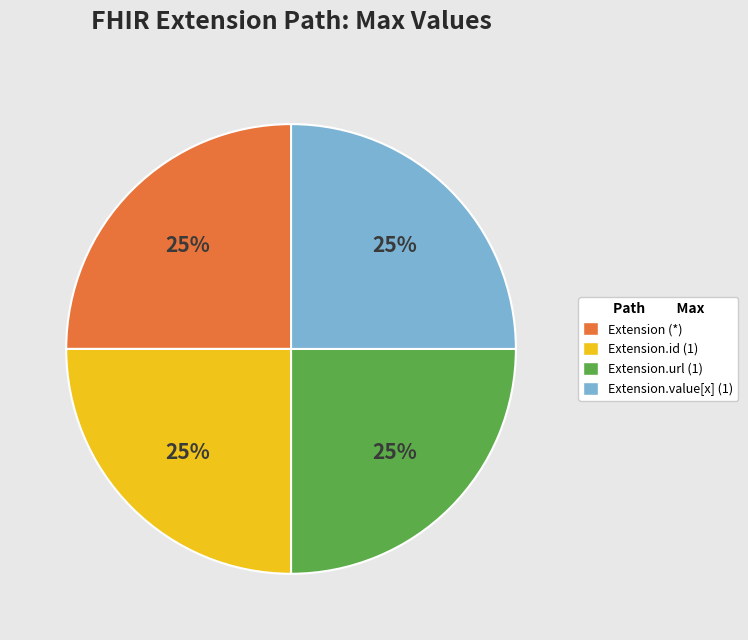

To the nearest percent, what is the difference between the largest and smallest slice percentages?

0%